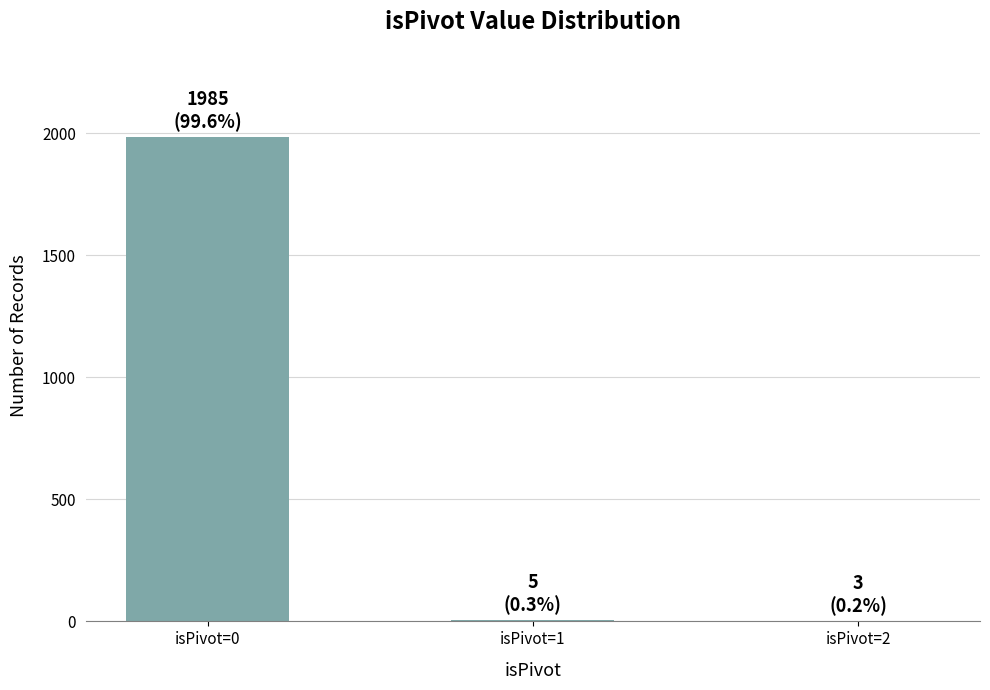

The value at isPivot=0 is 1172. True or false?

False